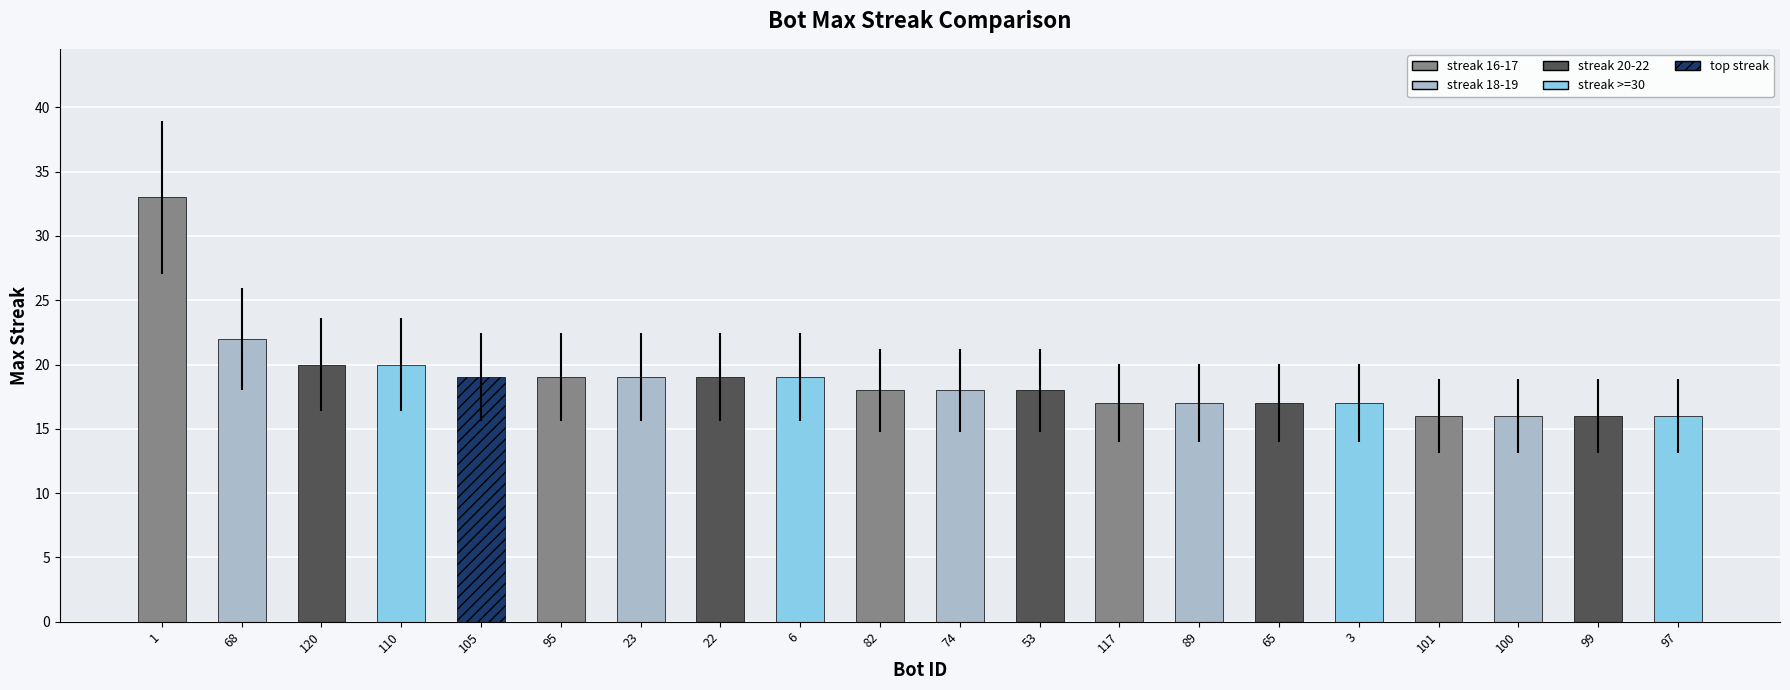

What is the difference between the values at 23 and 99?

3